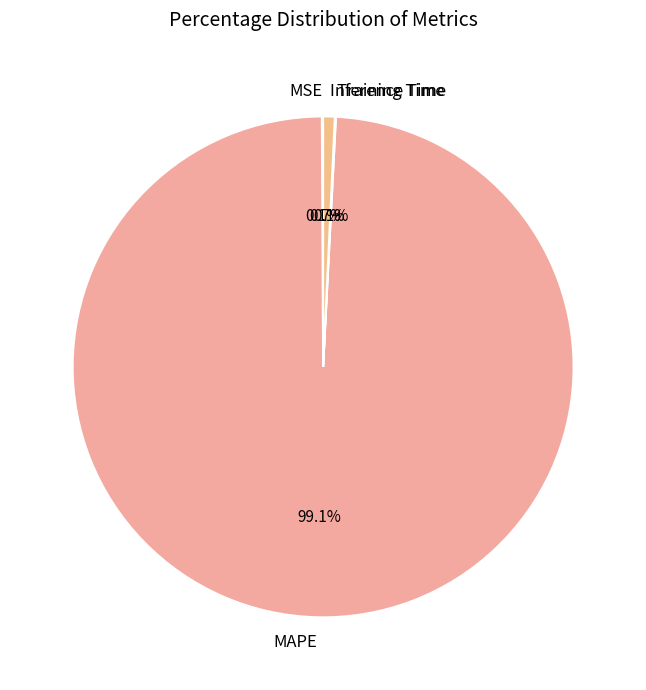

Is MAPE the majority of the pie?

Yes